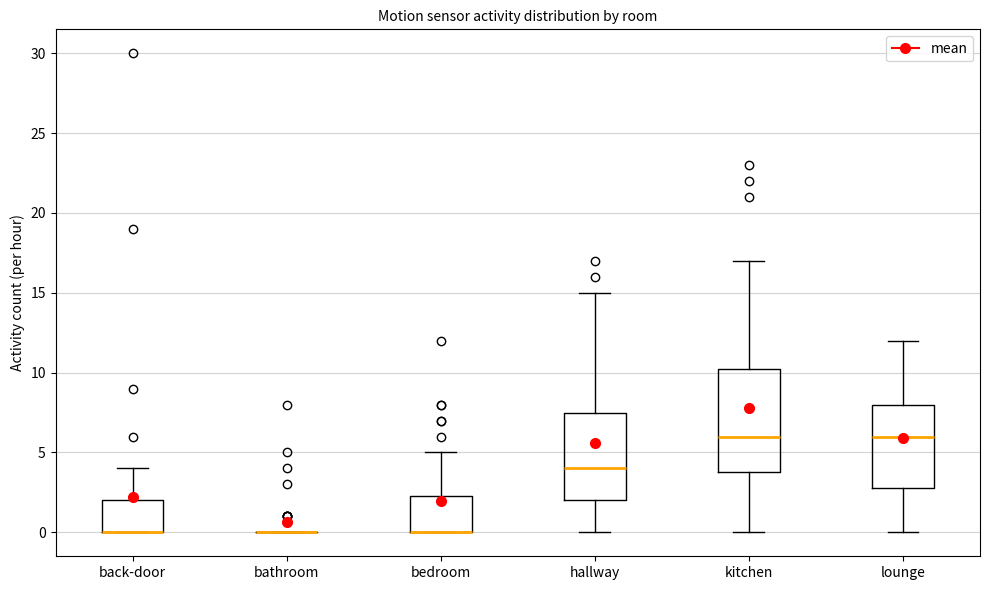

Reading left to right, transcribe this box plot: for each box, give where its median line is, the range the box spans, and where its two whiskers end, as read against the y-axis. The values are not printed on the chart, so give them approximately, as read against the axis.

back-door: median 0.0 (drawn on the box's lower edge), box 0.0 to 2.0, whiskers 0.0 to 4.0
bathroom: box collapsed to a line at 0.0, whiskers 0.0 to 0.0
bedroom: median 0.0 (drawn on the box's lower edge), box 0.0 to 2.5, whiskers 0.0 to 5.0
hallway: median 4.0, box 2.0 to 7.5, whiskers 0.0 to 15.0
kitchen: median 6.0, box 4.0 to 10.5, whiskers 0.0 to 17.0
lounge: median 6.0, box 3.0 to 8.0, whiskers 0.0 to 12.0